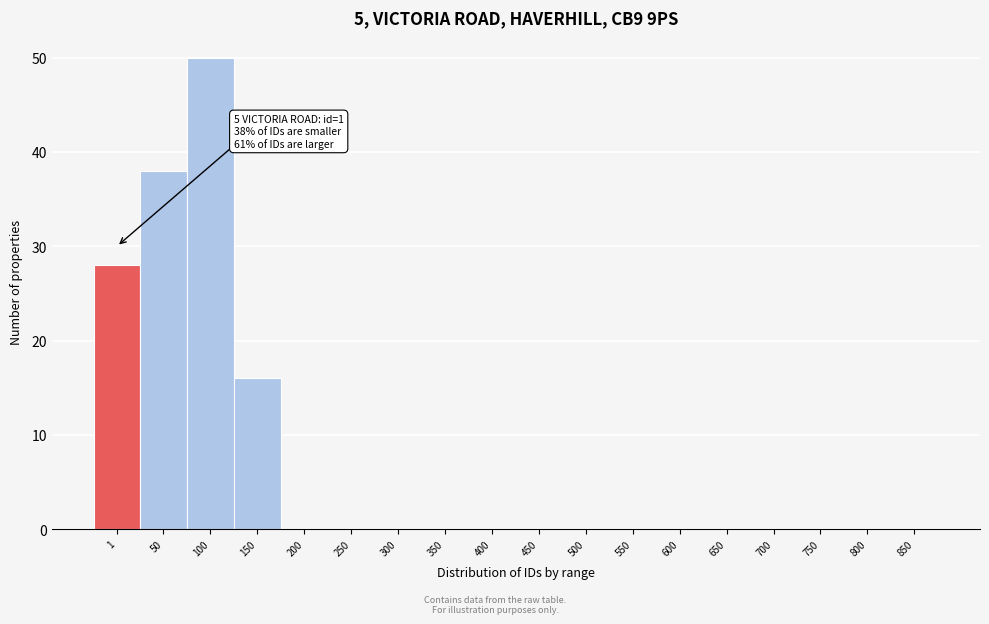

Reading right to left, what are all the values shown in this chart?

850=0	800=0	750=0	700=0	650=0	600=0	550=0	500=0	450=0	400=0	350=0	300=0	250=0	200=0	150=16	100=50	50=38	1=28